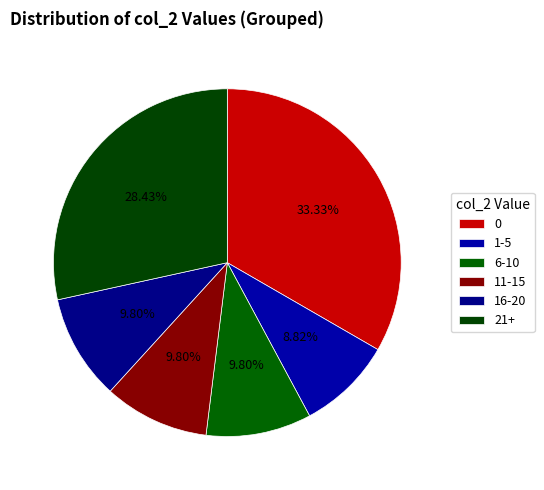

Count the number of slices in the pie.

6